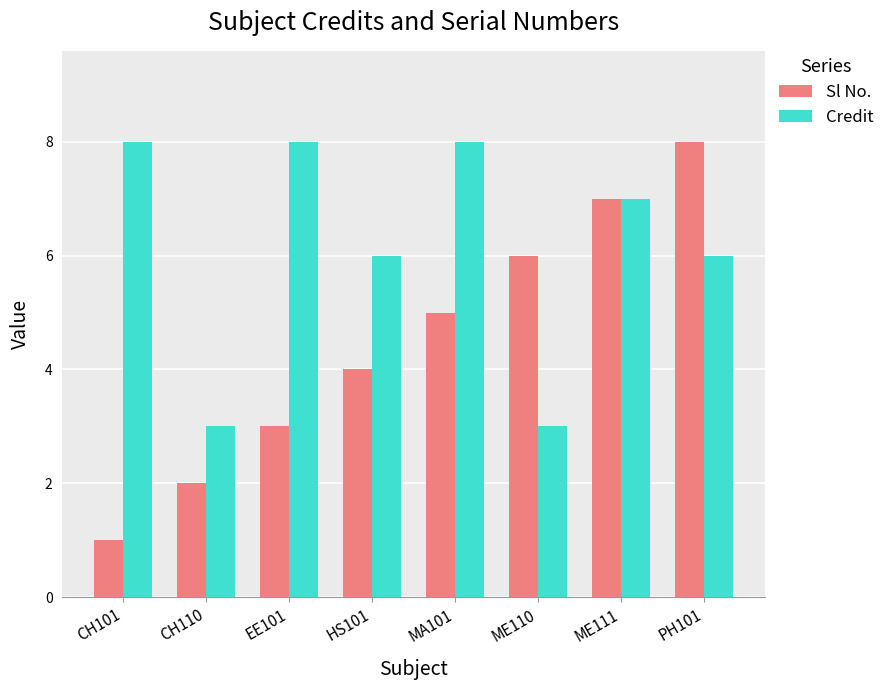

At PH101, list the series in order from largest to smallest.

Sl No., Credit